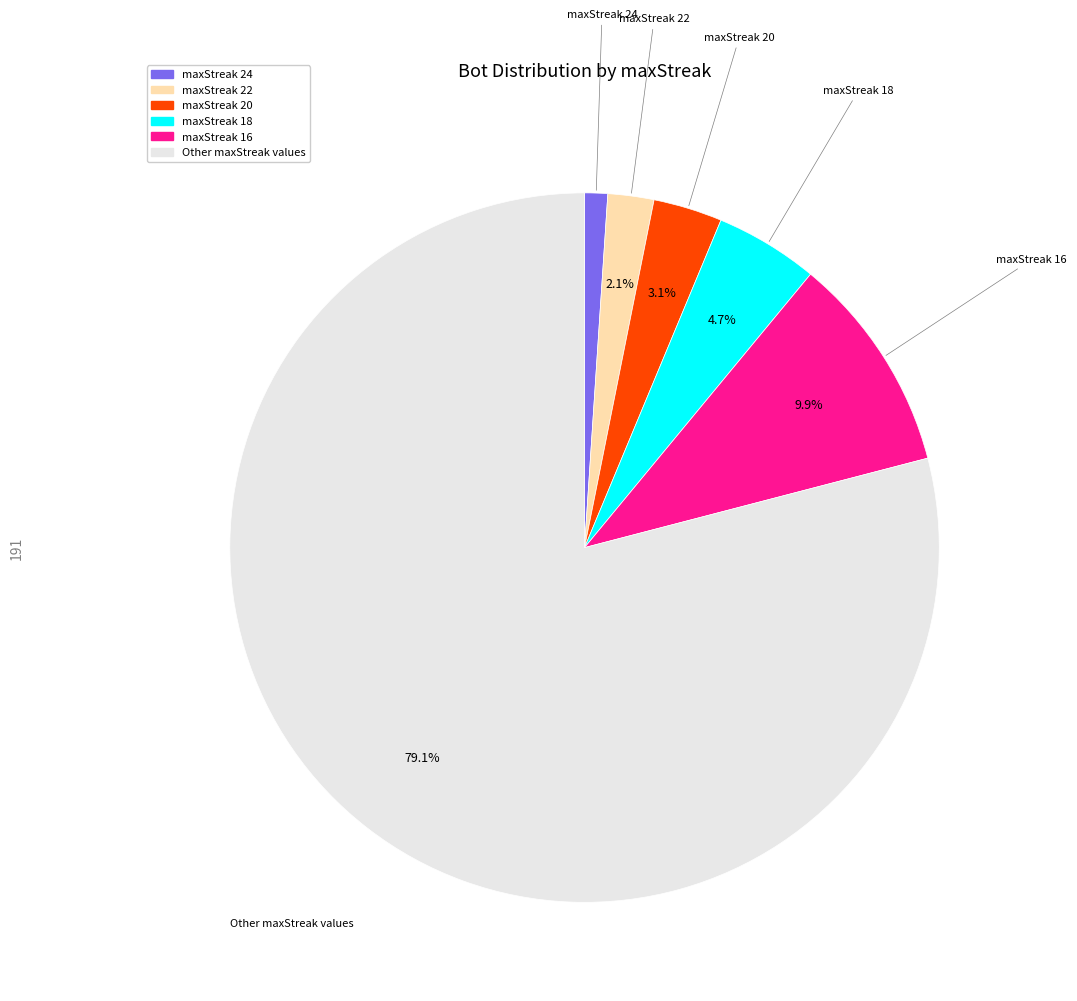

To the nearest percent, what percentage of the pie is Other maxStreak values?

79%